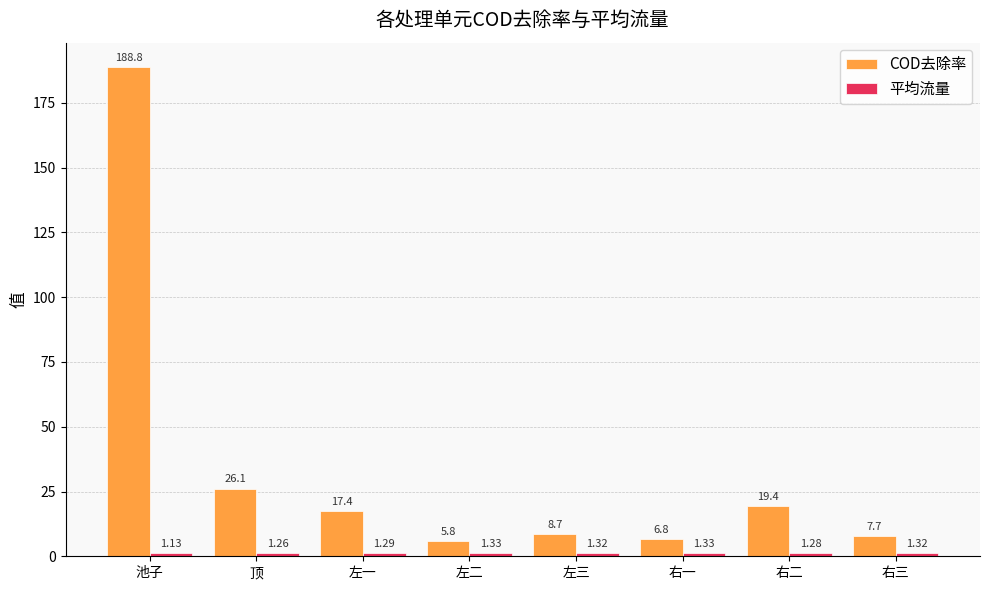

What is the average value of the COD去除率 series?

35.1